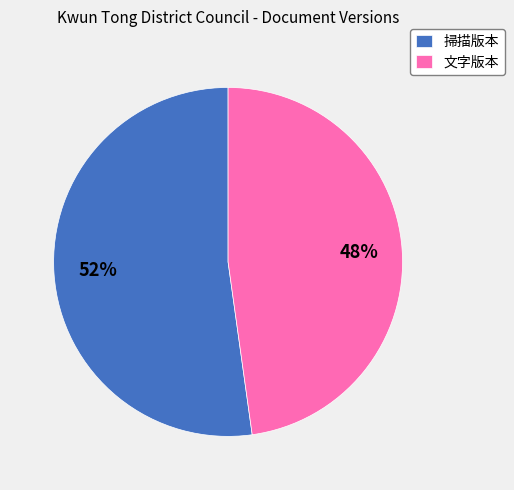

True or false: 掃描版本 accounts for 41% of the total.

False